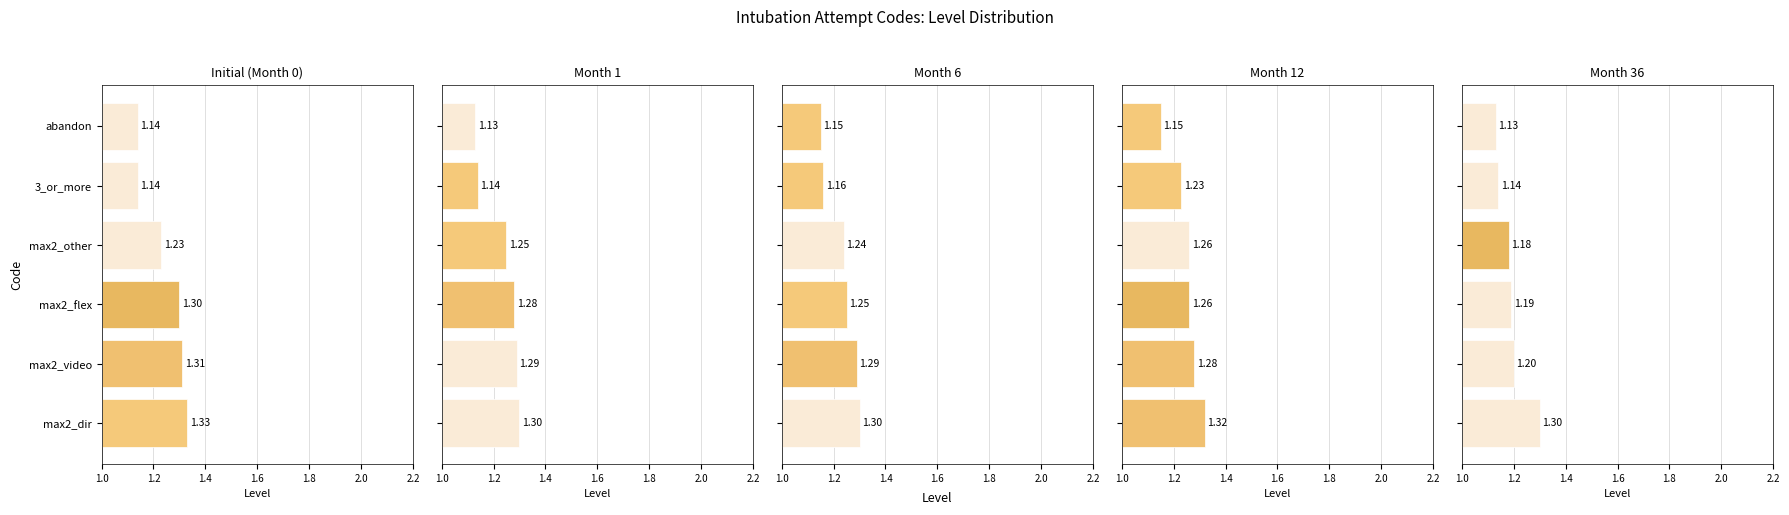

How many series are shown in this chart?

1